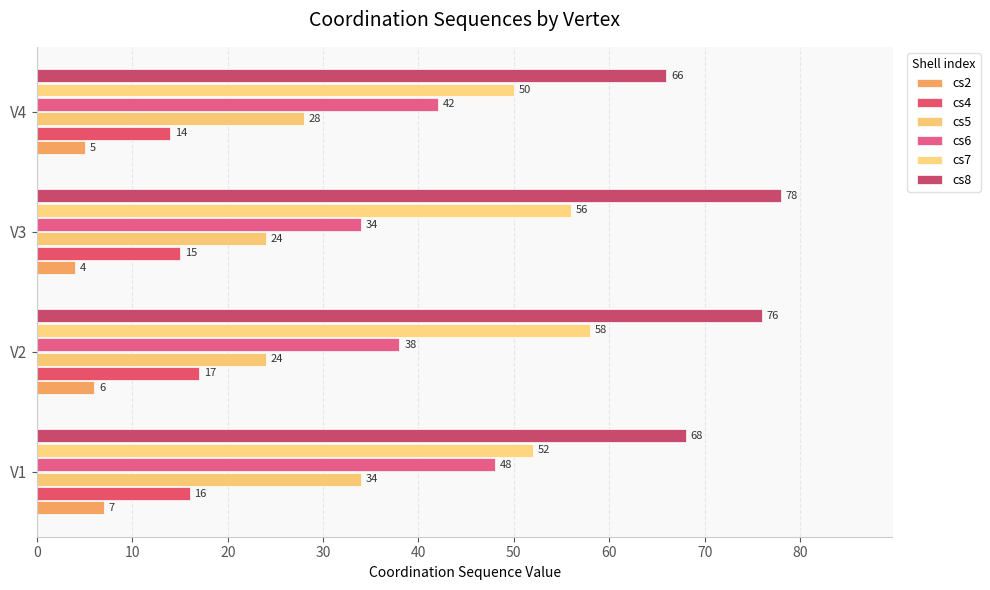

What are all the series names shown in the legend?

cs2, cs4, cs5, cs6, cs7, cs8